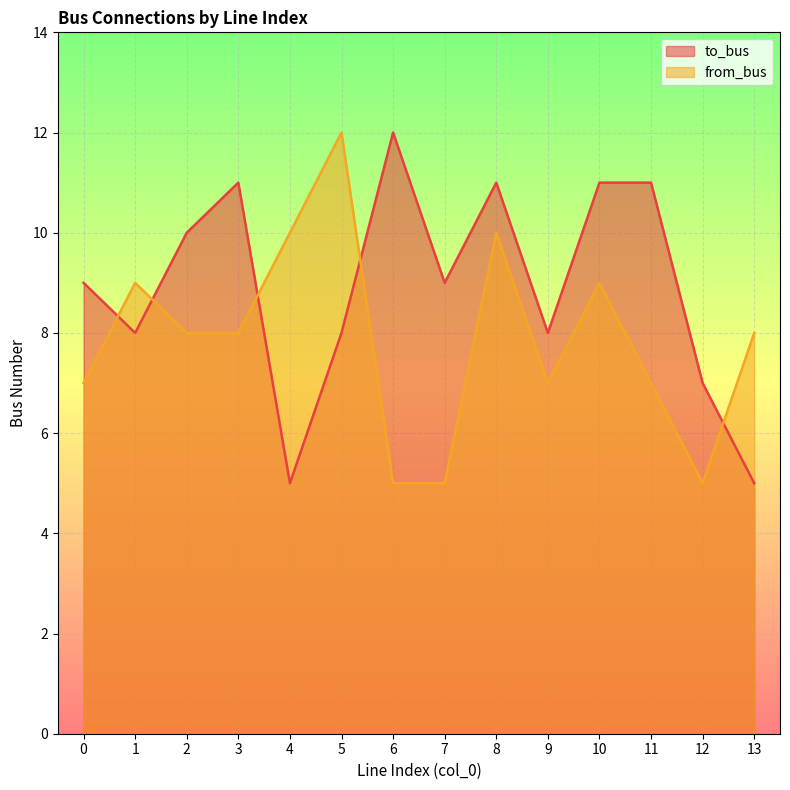

What is the smallest value displayed?

5